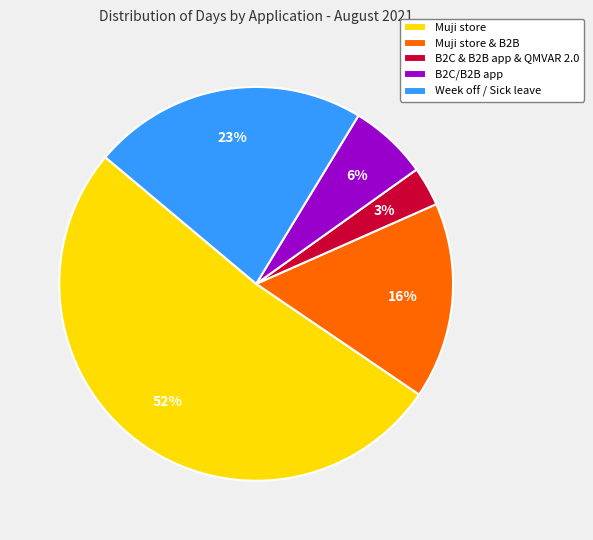

To the nearest percent, what is the average slice percentage?

20%